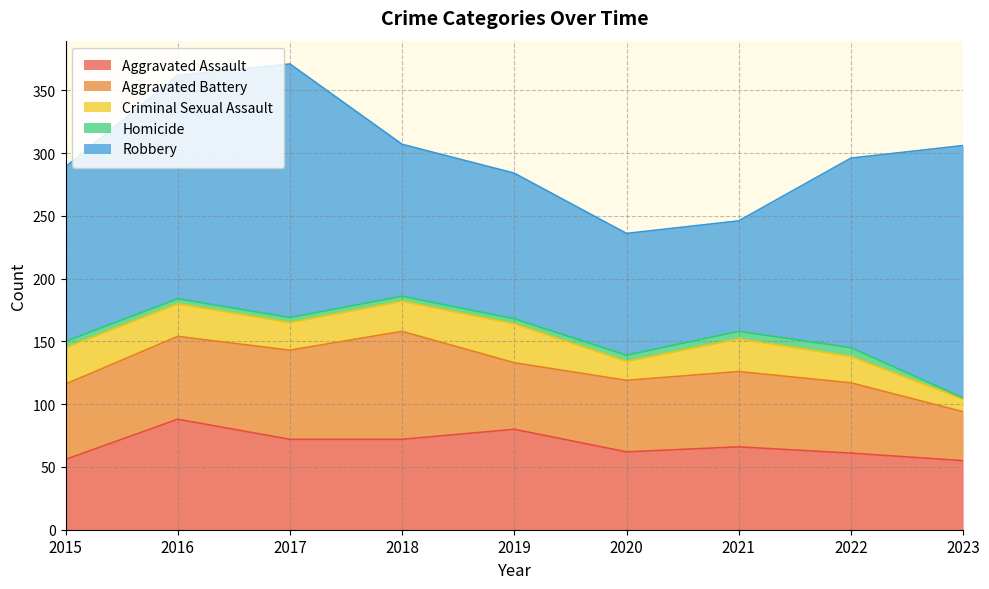

List the labels in order of Criminal Sexual Assault value, largest first.

2019, 2015, 2016, 2021, 2018, 2017, 2022, 2020, 2023